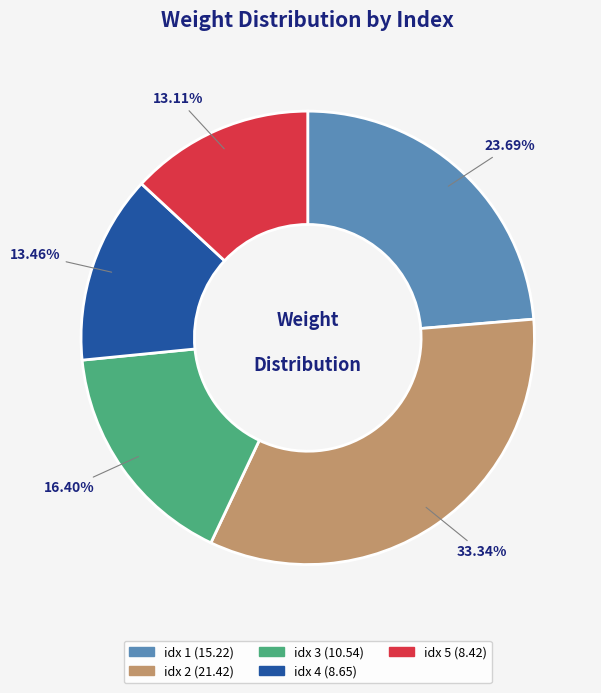

Is there a majority slice in this chart?

No